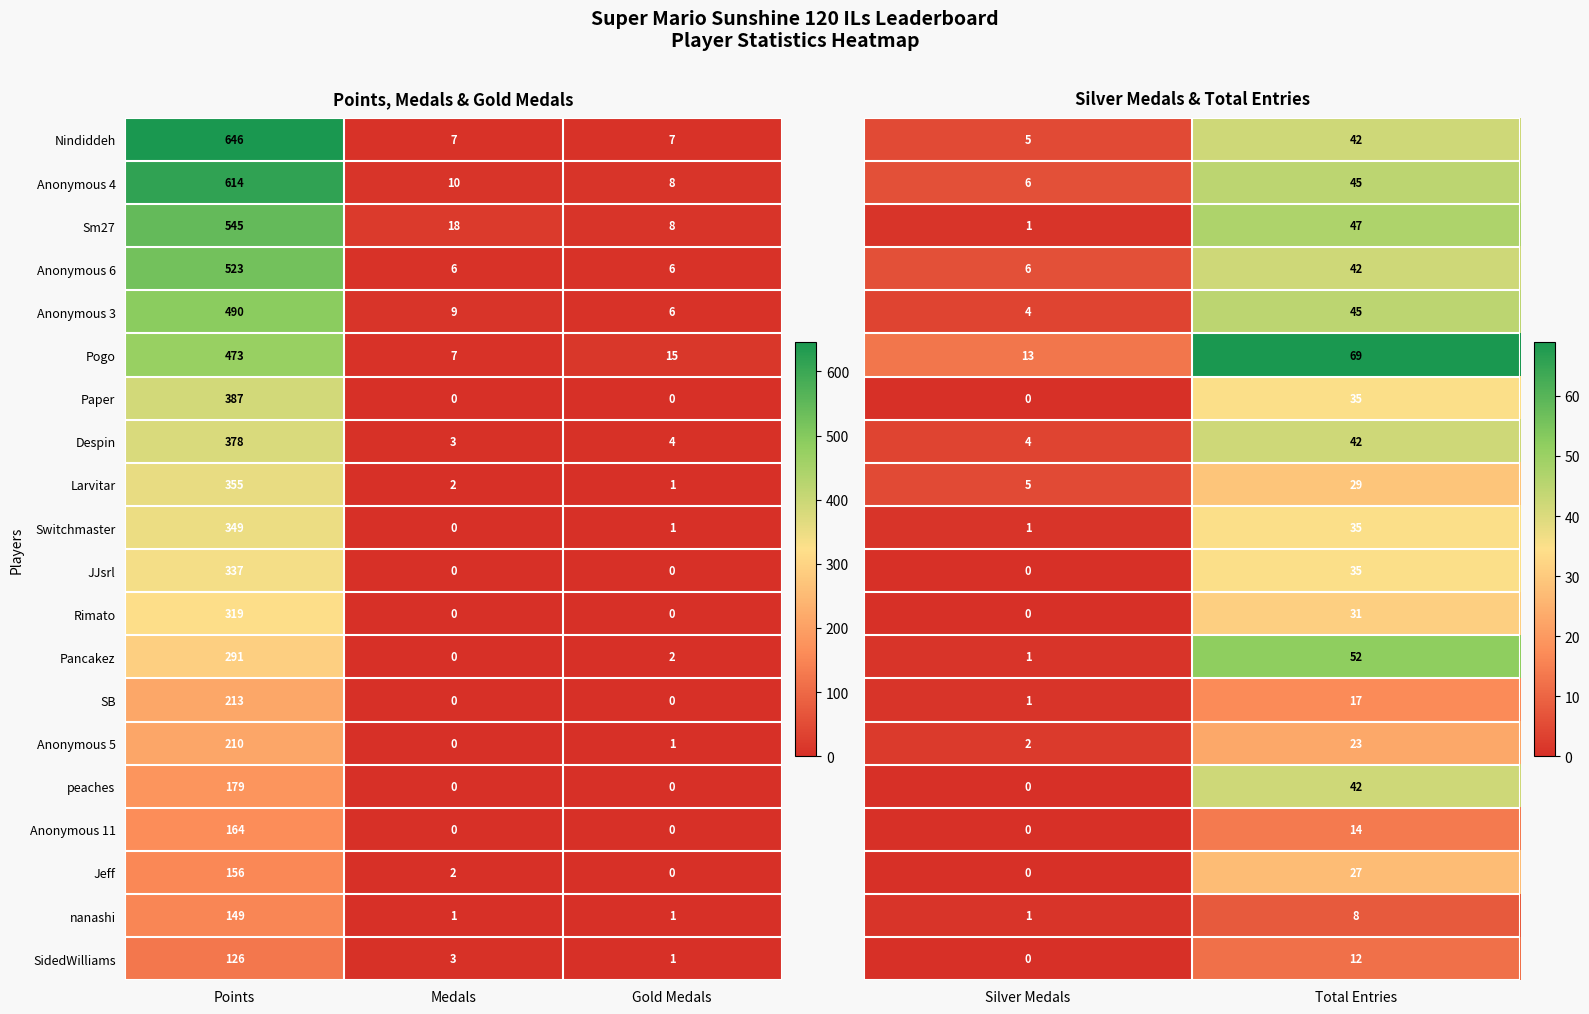

How many positive values does the Switchmaster series have?

2